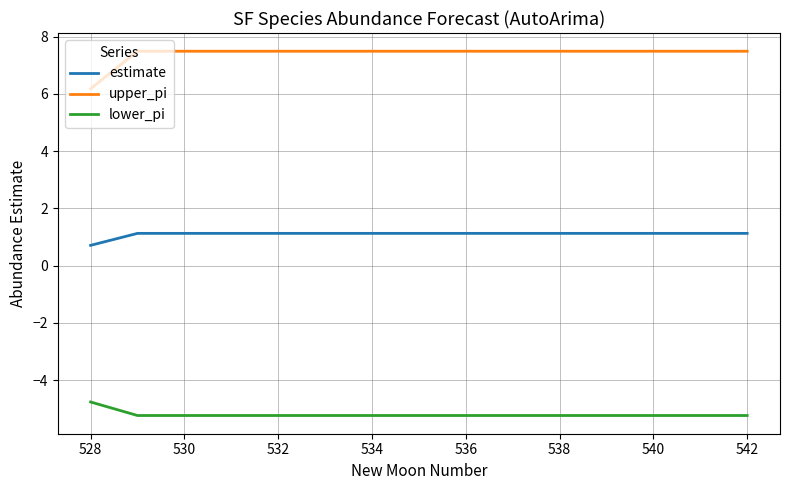

True or false: lower_pi and upper_pi cross at least once.

False